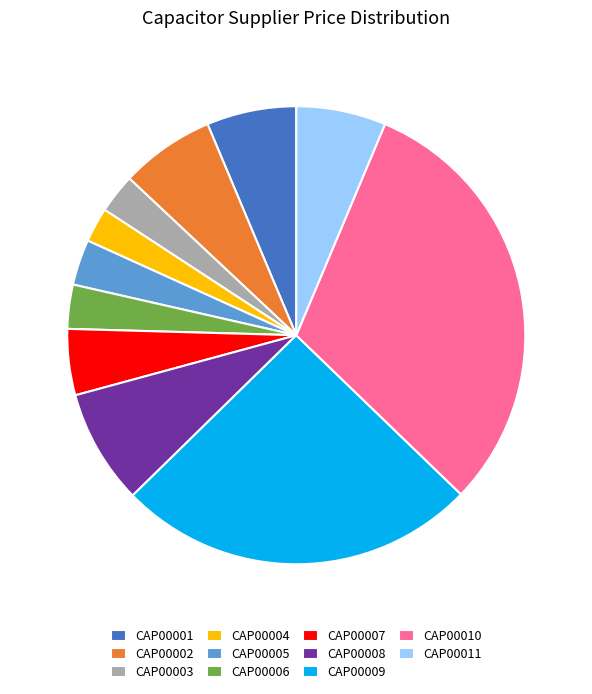

Which category has the biggest portion of the pie?

CAP00010